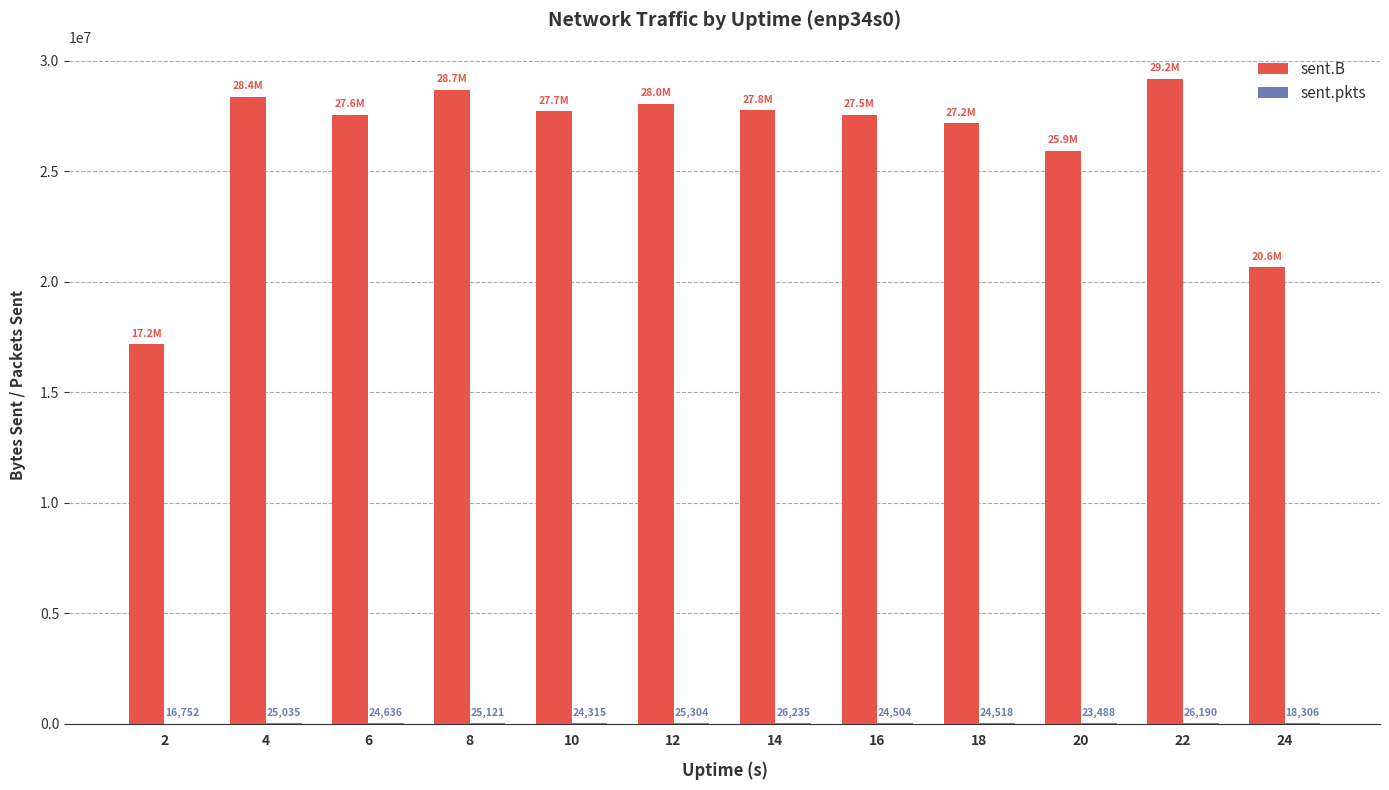

True or false: sent.B has a value of 20648152 at 24.

True